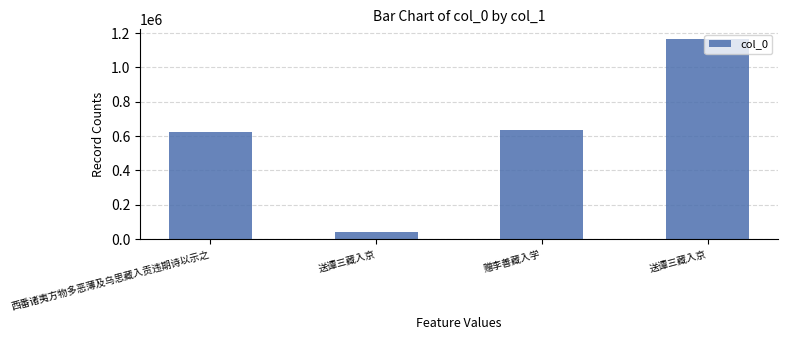

What is the label of the 2nd bar from the right?

赠李善藏入学